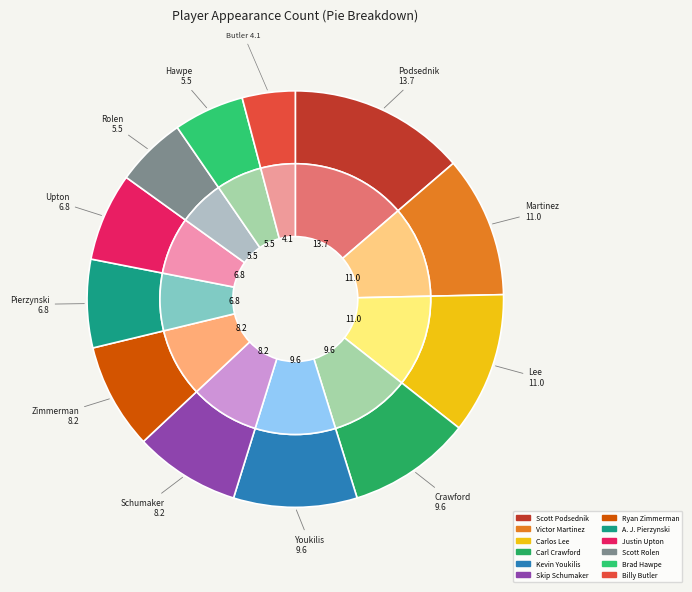

How many slices are in this pie chart?

12